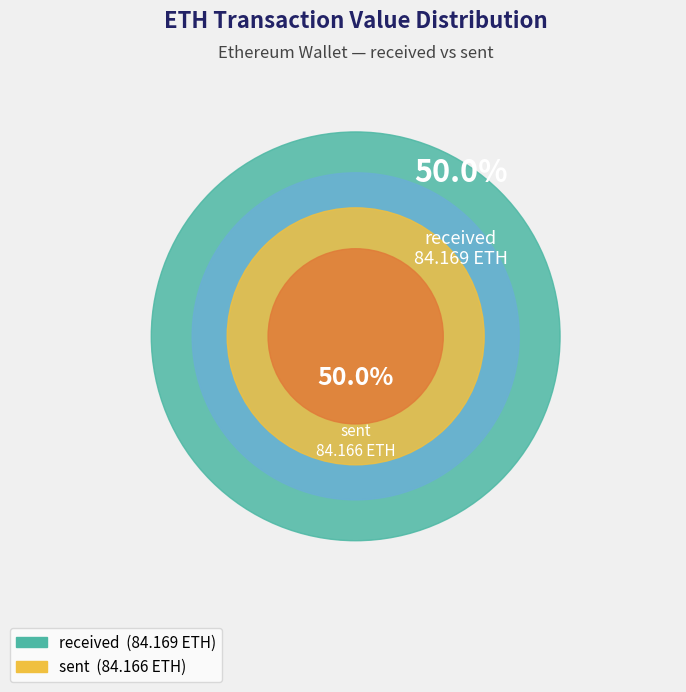

Is there any slice that represents more than half of the pie?

No